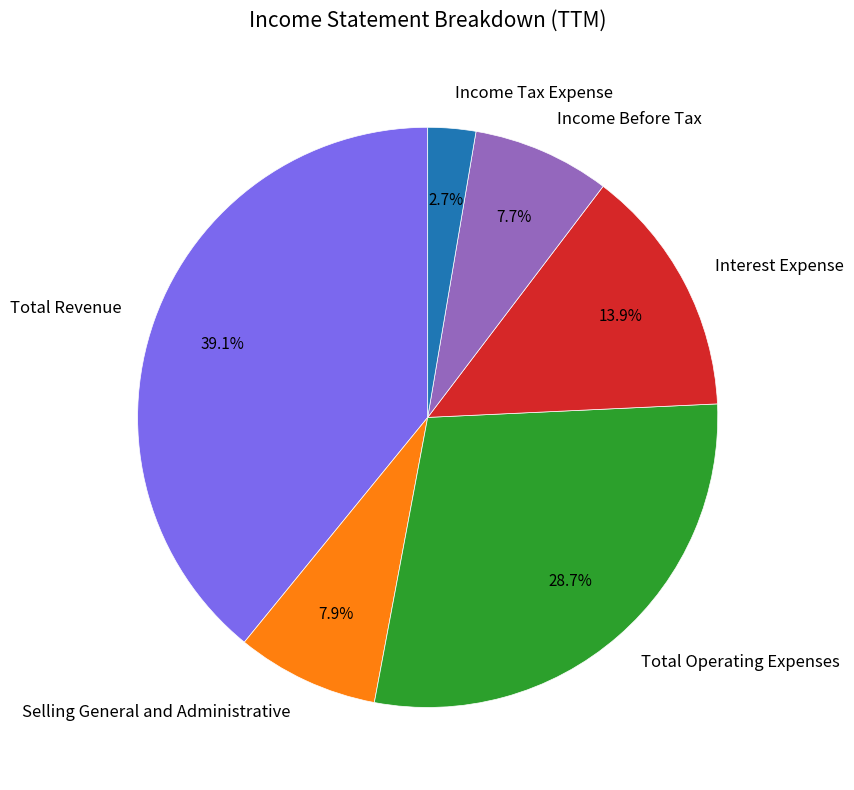

Count the number of slices in the pie.

6